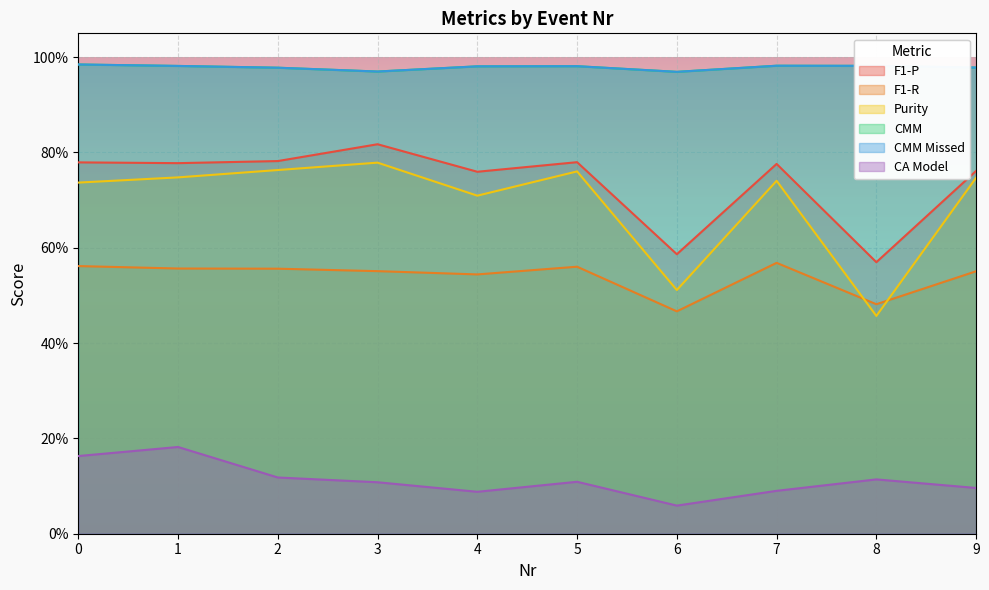

True or false: CMM Missed and Purity intersect in this chart.

False